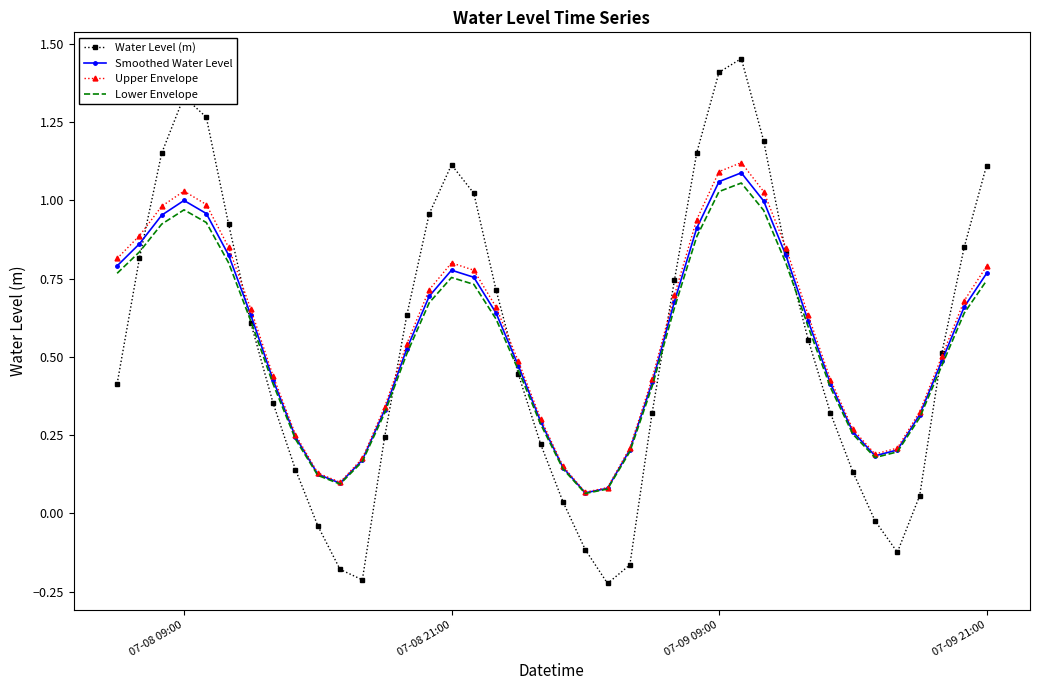

What are all the series names shown in the legend?

Water Level (m), Smoothed Water Level, Upper Envelope, Lower Envelope